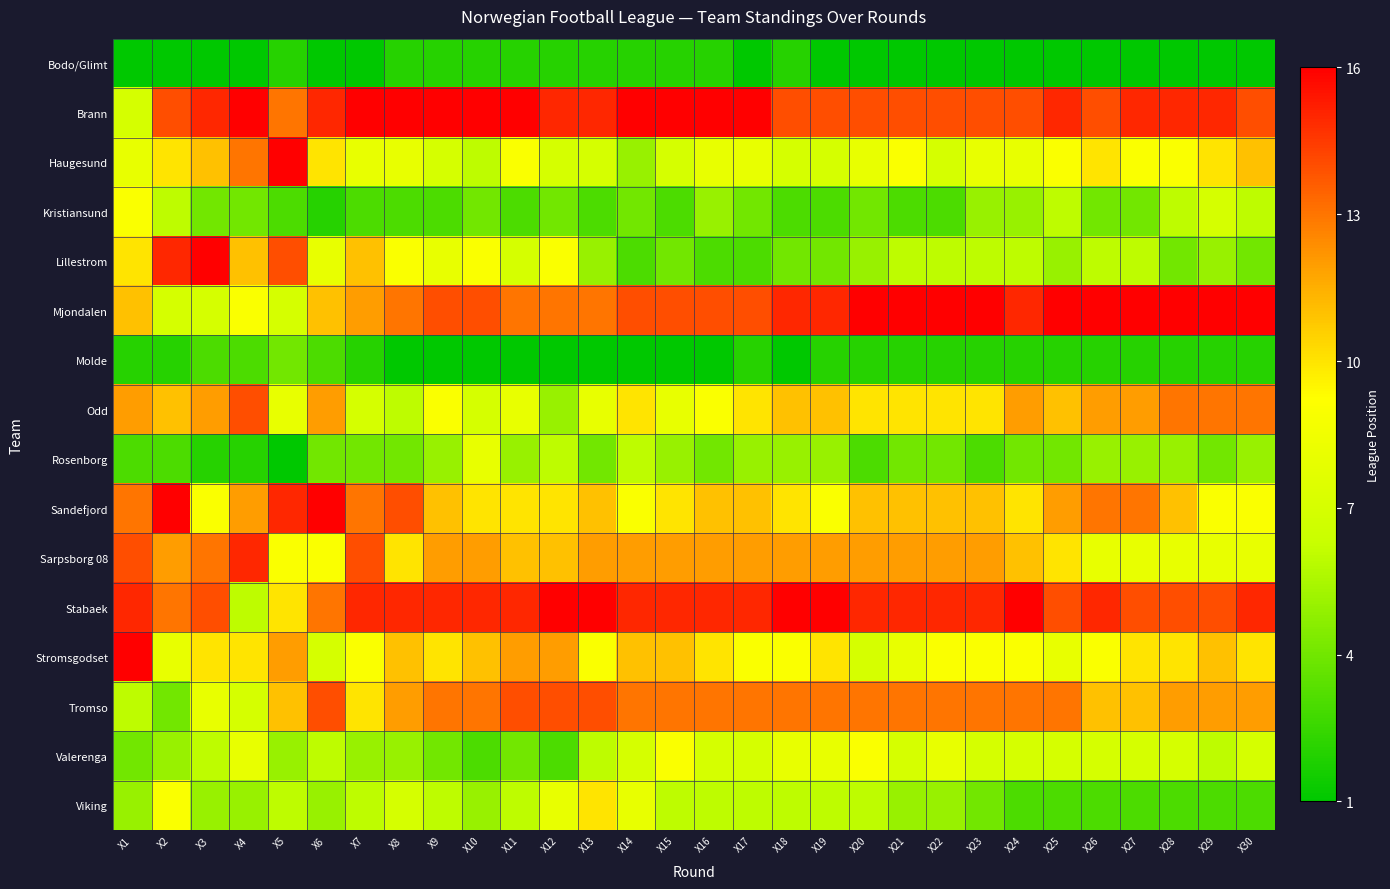

How many distinct data groups are displayed?

16